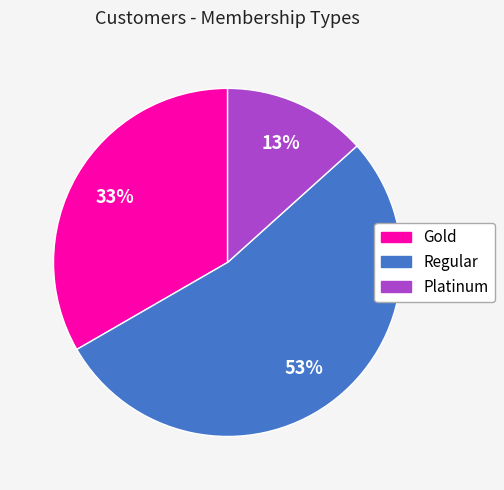

Is there any slice that represents more than half of the pie?

Yes